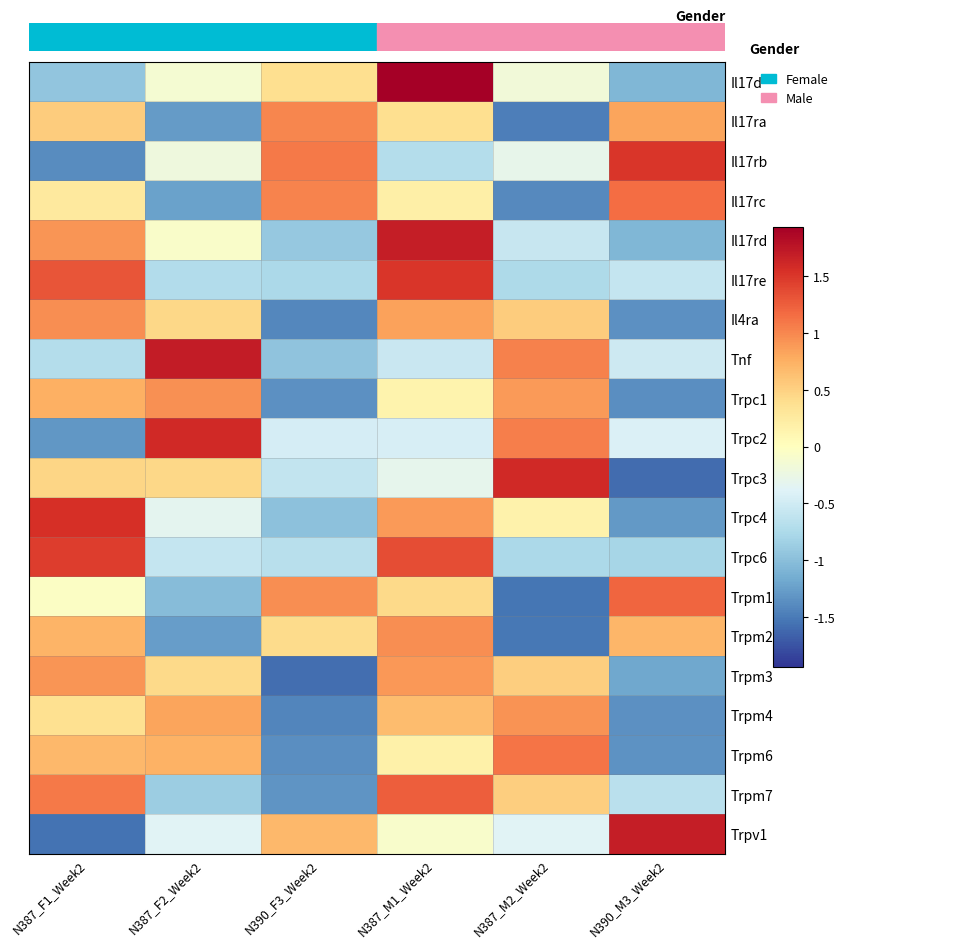

Reading right to left, what are all the values shown in this chart?

Il17d: N390_M3_Week2=-1.1	N387_M2_Week2=-0.2	N387_M1_Week2=1.9	N390_F3_Week2=0.4	N387_F2_Week2=-0.1	N387_F1_Week2=-1.0
Il17ra: N390_M3_Week2=0.8	N387_M2_Week2=-1.5	N387_M1_Week2=0.4	N390_F3_Week2=1.0	N387_F2_Week2=-1.3	N387_F1_Week2=0.5
Il17rb: N390_M3_Week2=1.5	N387_M2_Week2=-0.3	N387_M1_Week2=-0.7	N390_F3_Week2=1.1	N387_F2_Week2=-0.2	N387_F1_Week2=-1.4
Il17rc: N390_M3_Week2=1.2	N387_M2_Week2=-1.4	N387_M1_Week2=0.2	N390_F3_Week2=1.0	N387_F2_Week2=-1.2	N387_F1_Week2=0.3
Il17rd: N390_M3_Week2=-1.1	N387_M2_Week2=-0.6	N387_M1_Week2=1.7	N390_F3_Week2=-0.9	N387_F2_Week2=-0.1	N387_F1_Week2=0.9
Il17re: N390_M3_Week2=-0.6	N387_M2_Week2=-0.7	N387_M1_Week2=1.5	N390_F3_Week2=-0.8	N387_F2_Week2=-0.7	N387_F1_Week2=1.3
Il4ra: N390_M3_Week2=-1.4	N387_M2_Week2=0.5	N387_M1_Week2=0.8	N390_F3_Week2=-1.4	N387_F2_Week2=0.4	N387_F1_Week2=1.0
Tnf: N390_M3_Week2=-0.5	N387_M2_Week2=1.0	N387_M1_Week2=-0.6	N390_F3_Week2=-1.0	N387_F2_Week2=1.7	N387_F1_Week2=-0.7
Trpc1: N390_M3_Week2=-1.4	N387_M2_Week2=0.9	N387_M1_Week2=0.1	N390_F3_Week2=-1.4	N387_F2_Week2=1.0	N387_F1_Week2=0.7
Trpc2: N390_M3_Week2=-0.4	N387_M2_Week2=1.1	N387_M1_Week2=-0.5	N390_F3_Week2=-0.5	N387_F2_Week2=1.6	N387_F1_Week2=-1.3
Trpc3: N390_M3_Week2=-1.6	N387_M2_Week2=1.6	N387_M1_Week2=-0.3	N390_F3_Week2=-0.6	N387_F2_Week2=0.4	N387_F1_Week2=0.5
Trpc4: N390_M3_Week2=-1.3	N387_M2_Week2=0.2	N387_M1_Week2=0.9	N390_F3_Week2=-1.0	N387_F2_Week2=-0.3	N387_F1_Week2=1.6
Trpc6: N390_M3_Week2=-0.8	N387_M2_Week2=-0.8	N387_M1_Week2=1.4	N390_F3_Week2=-0.7	N387_F2_Week2=-0.6	N387_F1_Week2=1.5
Trpm1: N390_M3_Week2=1.2	N387_M2_Week2=-1.5	N387_M1_Week2=0.4	N390_F3_Week2=1.0	N387_F2_Week2=-1.0	N387_F1_Week2=-0.0
Trpm2: N390_M3_Week2=0.7	N387_M2_Week2=-1.5	N387_M1_Week2=1.0	N390_F3_Week2=0.4	N387_F2_Week2=-1.3	N387_F1_Week2=0.7
Trpm3: N390_M3_Week2=-1.2	N387_M2_Week2=0.5	N387_M1_Week2=0.9	N390_F3_Week2=-1.6	N387_F2_Week2=0.4	N387_F1_Week2=0.9
Trpm4: N390_M3_Week2=-1.4	N387_M2_Week2=0.9	N387_M1_Week2=0.7	N390_F3_Week2=-1.4	N387_F2_Week2=0.8	N387_F1_Week2=0.4
Trpm6: N390_M3_Week2=-1.3	N387_M2_Week2=1.1	N387_M1_Week2=0.2	N390_F3_Week2=-1.4	N387_F2_Week2=0.7	N387_F1_Week2=0.7
Trpm7: N390_M3_Week2=-0.7	N387_M2_Week2=0.5	N387_M1_Week2=1.3	N390_F3_Week2=-1.3	N387_F2_Week2=-0.9	N387_F1_Week2=1.1
Trpv1: N390_M3_Week2=1.7	N387_M2_Week2=-0.4	N387_M1_Week2=-0.1	N390_F3_Week2=0.7	N387_F2_Week2=-0.4	N387_F1_Week2=-1.6